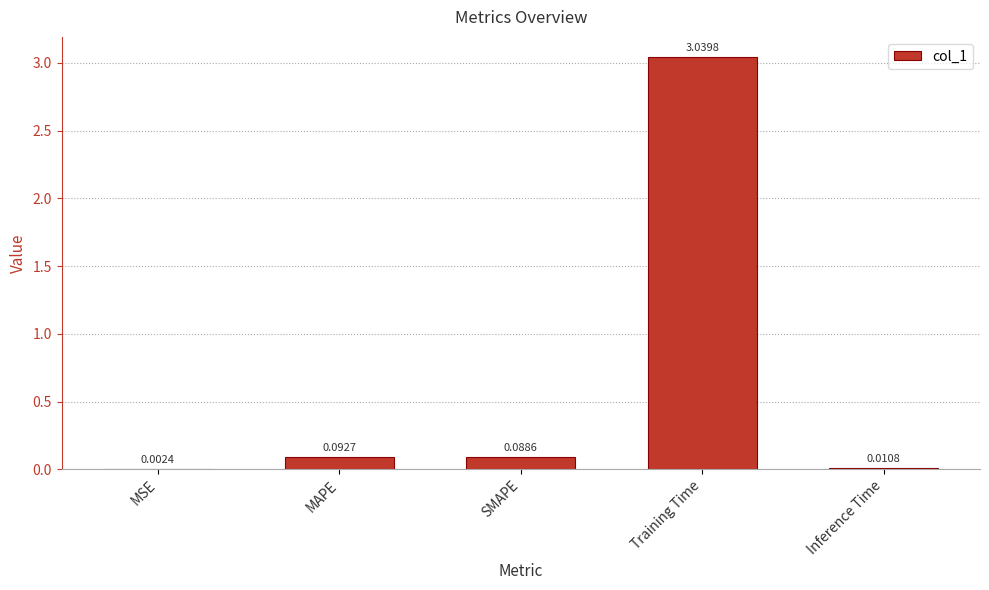

What is the sum of all values?

3.2